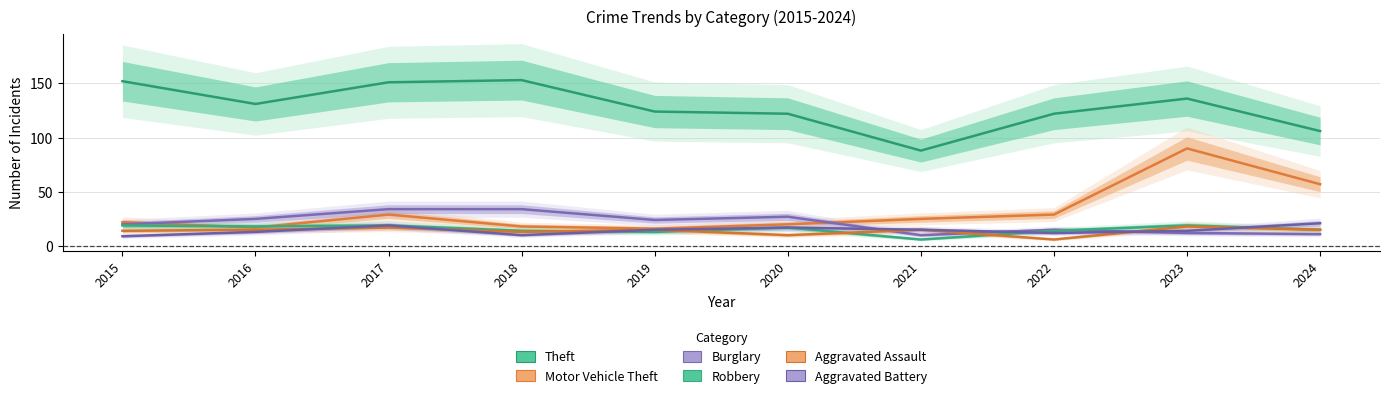

Between 2020 and 2022, which is larger?

2020